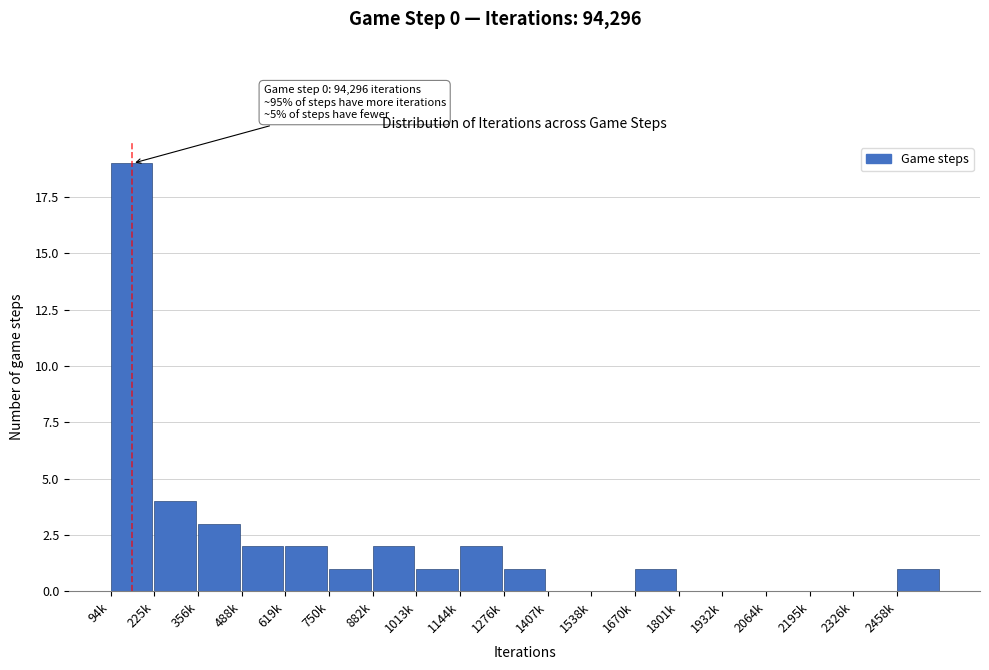

Reading left to right, what are all the values shown in this chart?

94k=19	225k=4	356k=3	488k=2	619k=2	750k=1	882k=2	1013k=1	1144k=2	1276k=1	1407k=0	1538k=0	1670k=1	1801k=0	1932k=0	2064k=0	2195k=0	2326k=0	2458k=1